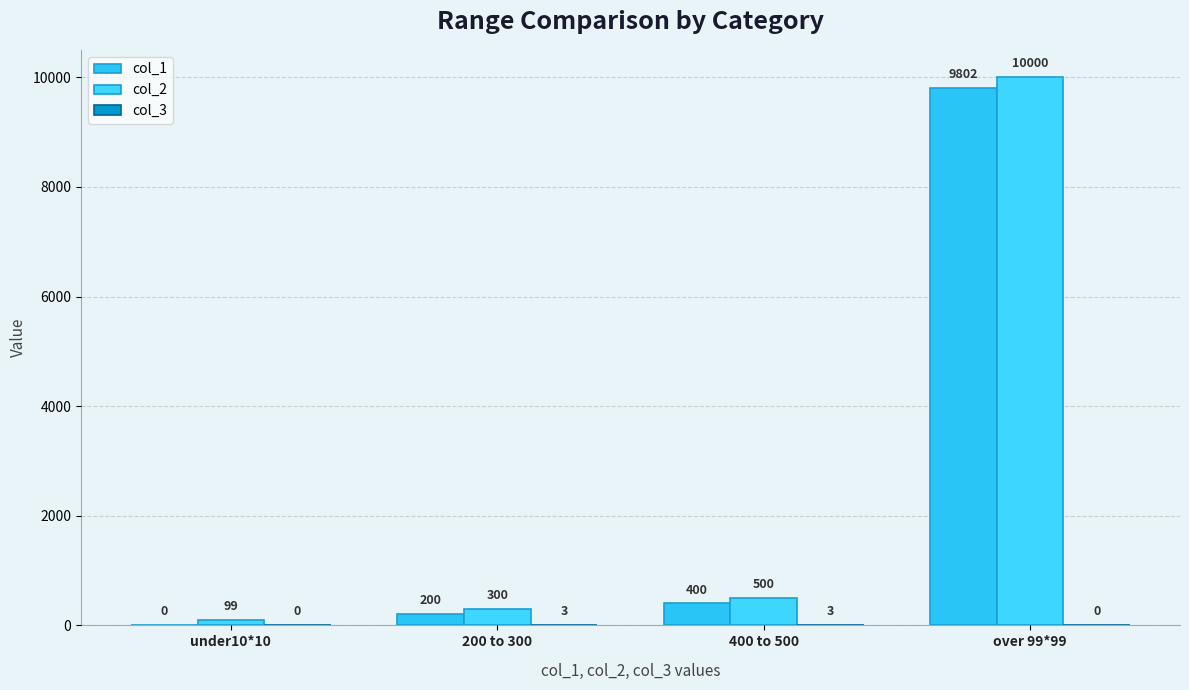

What is the total value across all series at 400 to 500?

903